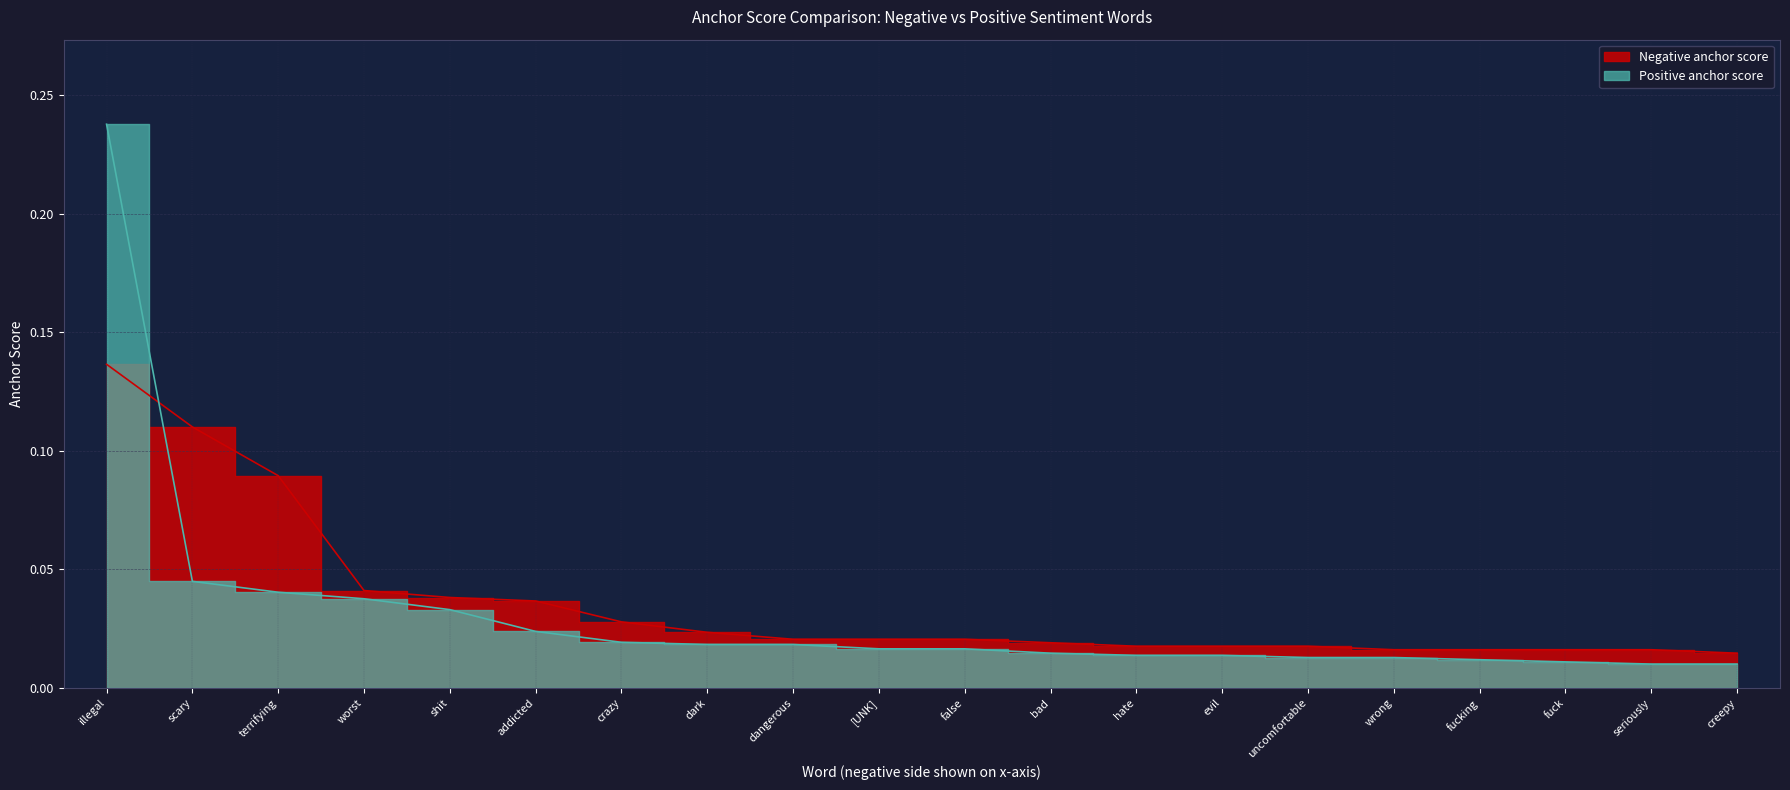

Count the number of categories in the chart.

20